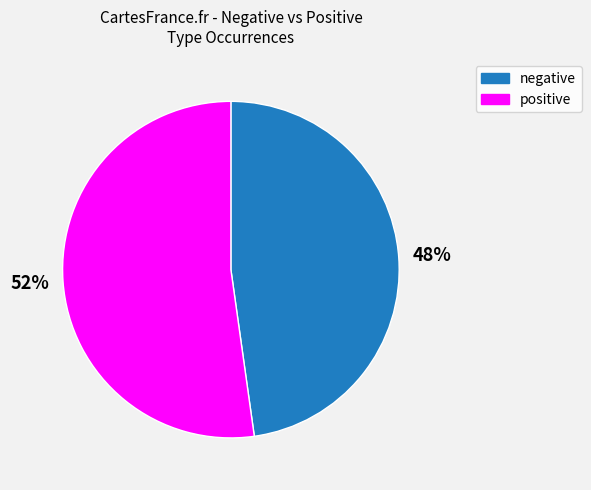

To the nearest percent, what is the difference between the largest and smallest slice percentages?

4%